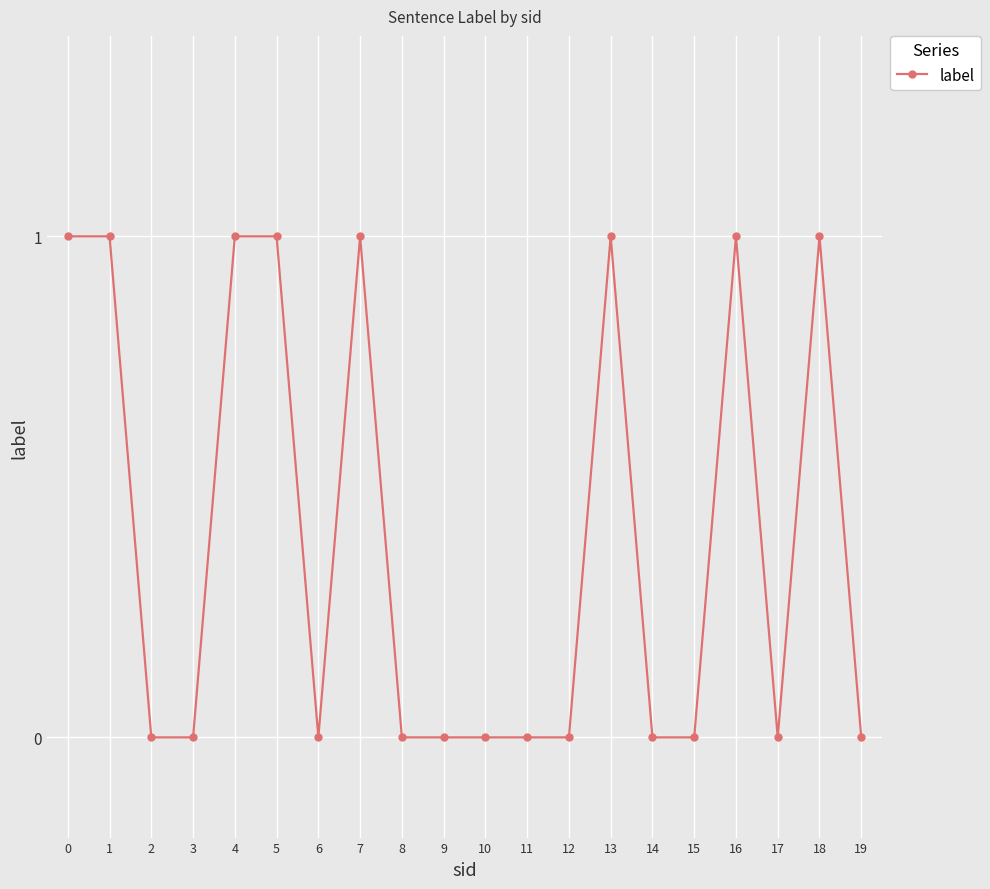

What is the value of the 5th point from the left?

1